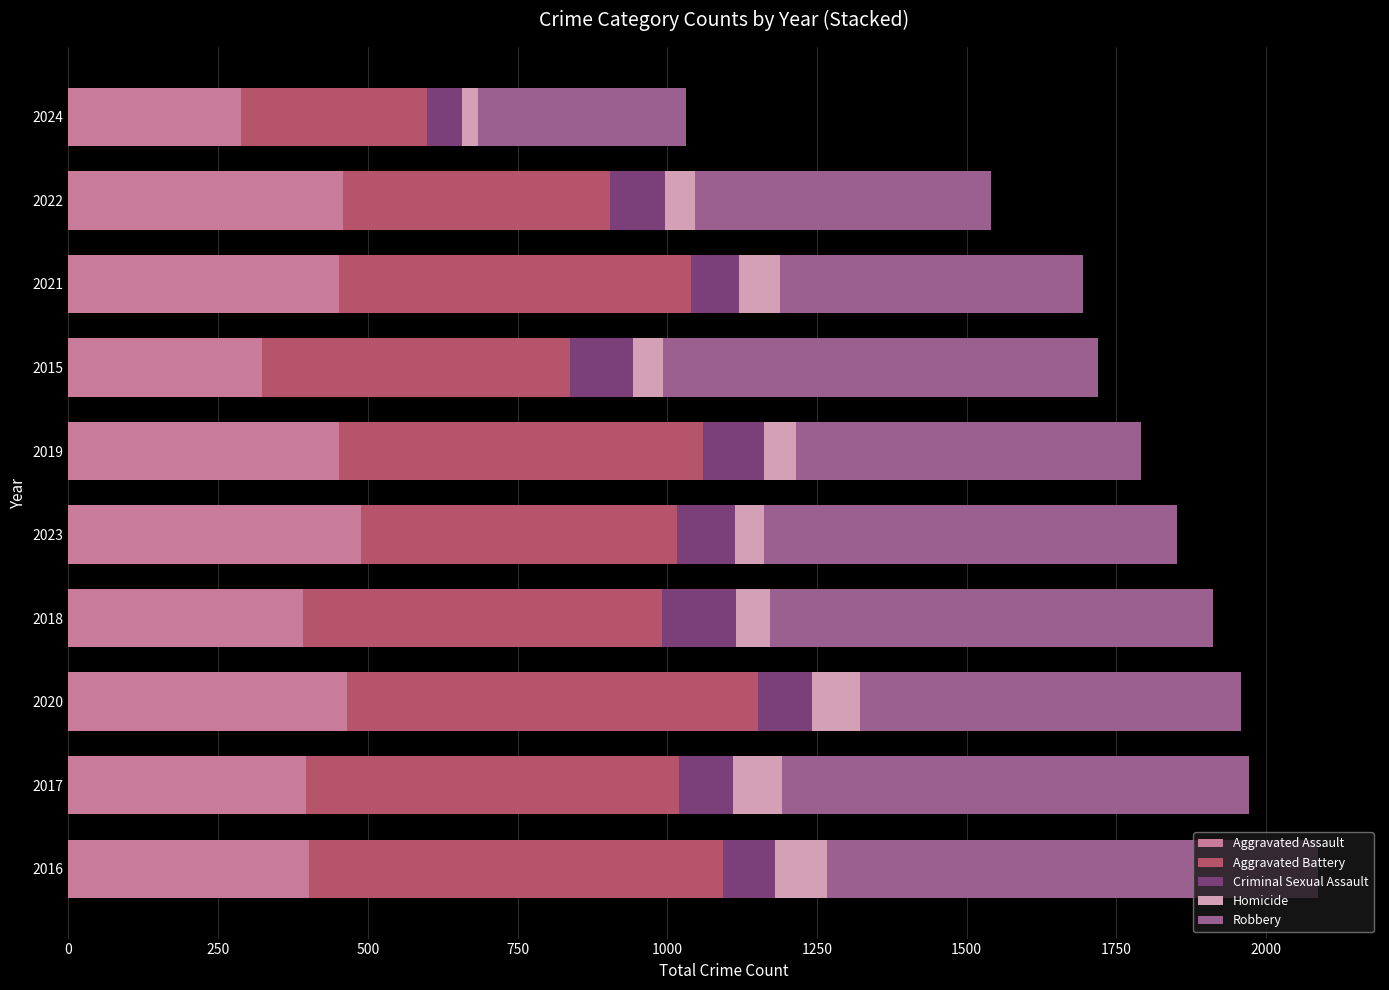

What is the difference between the maximum and second lowest values in the Aggravated Assault series?

165